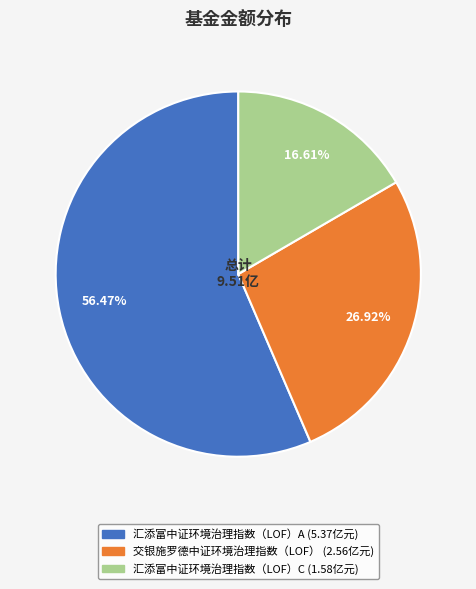

What is the largest slice in the pie chart?

汇添富中证环境治理指数（LOF）A